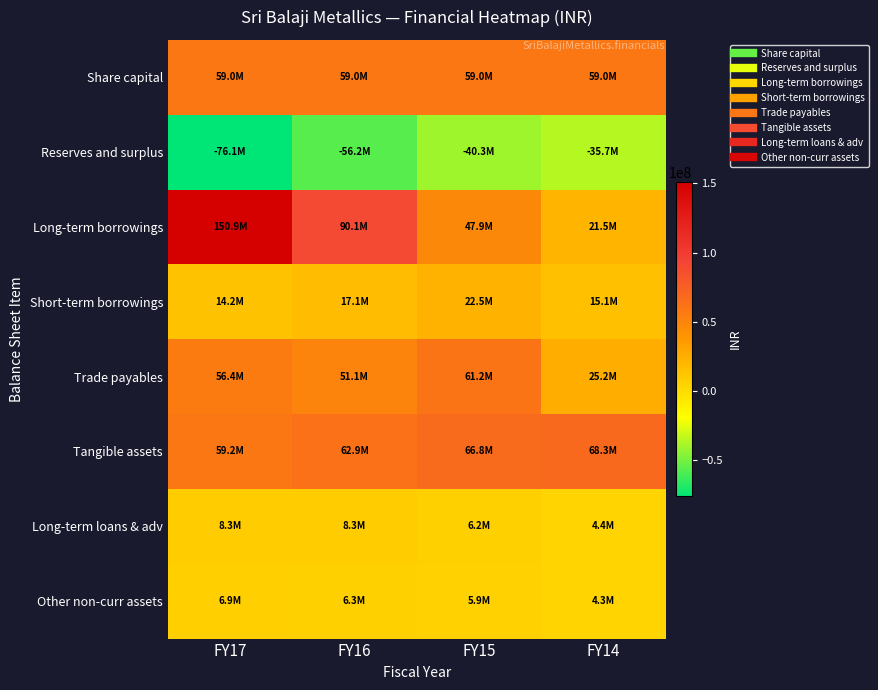

At which category does the chart reach its peak across all series?

FY17